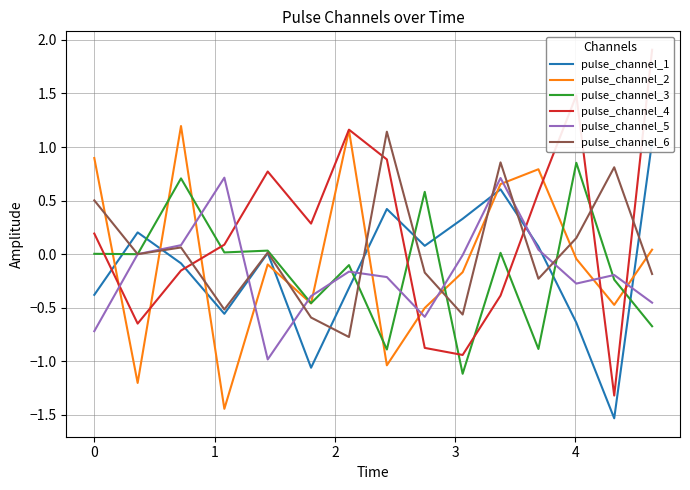

Which series has the widest spread of values?

pulse_channel_4